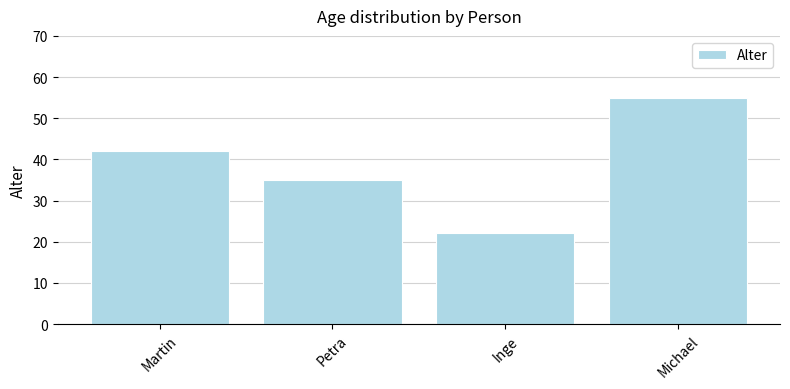

What is the difference between the maximum and second lowest values?

20